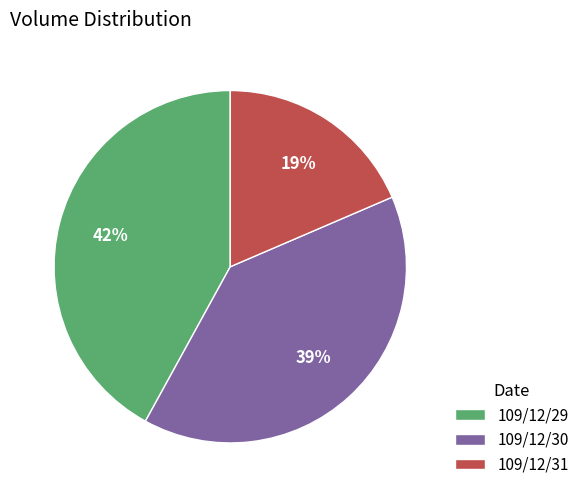

To the nearest percent, what is the difference between the largest and smallest slice percentages?

23%